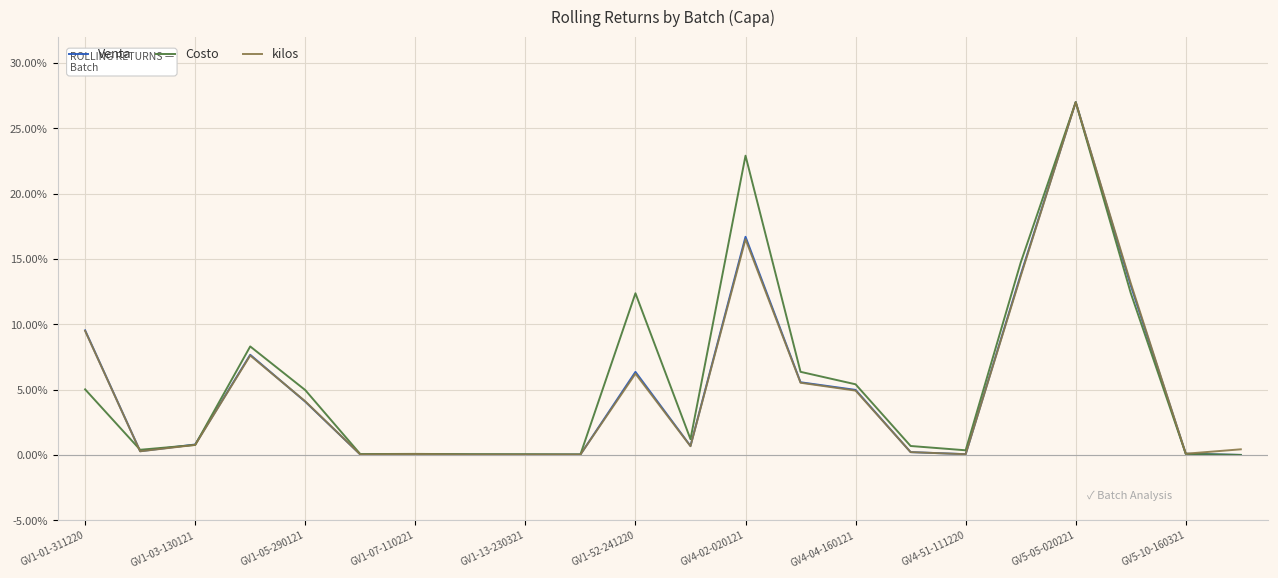

What is the maximum value shown in the chart?

27.0